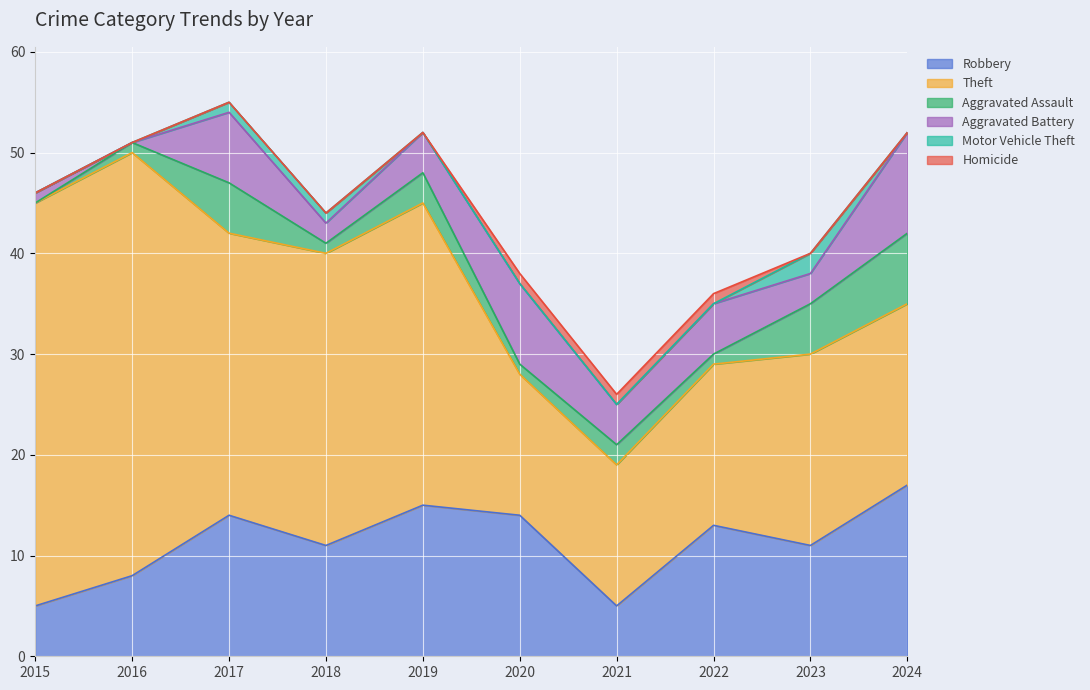

Between 2022 and 2024, which is larger?

2024